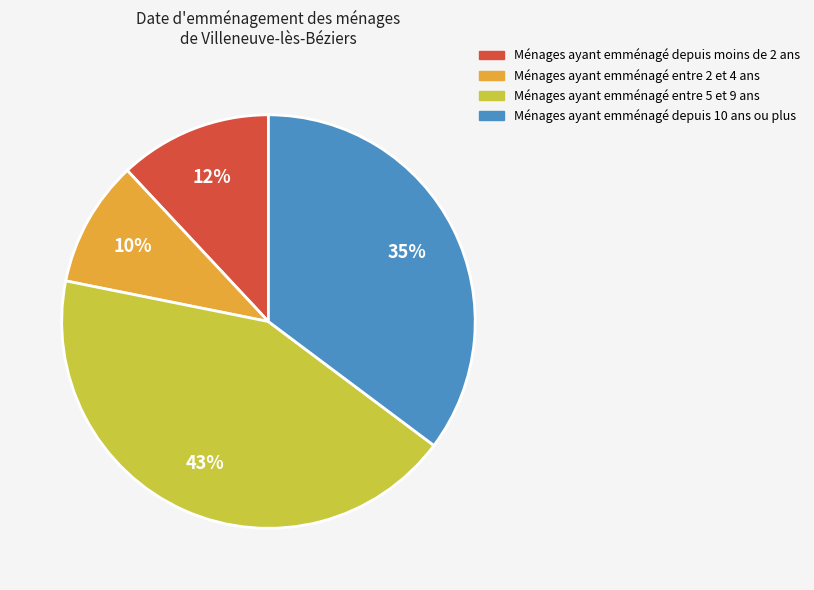

Which slice is the largest?

Ménages ayant emménagé entre 5 et 9 ans